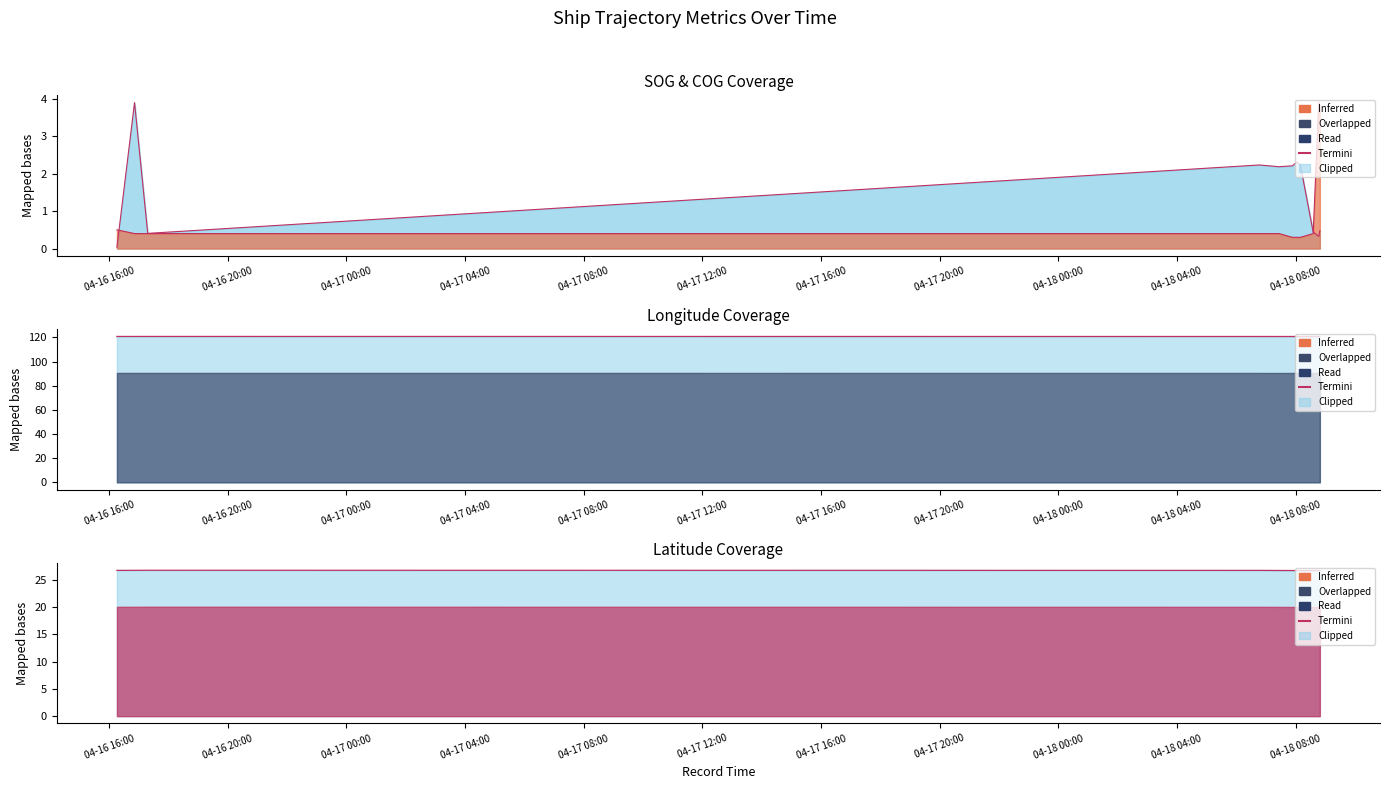

What is the label of the 8th point from the right?

04-17 04:00